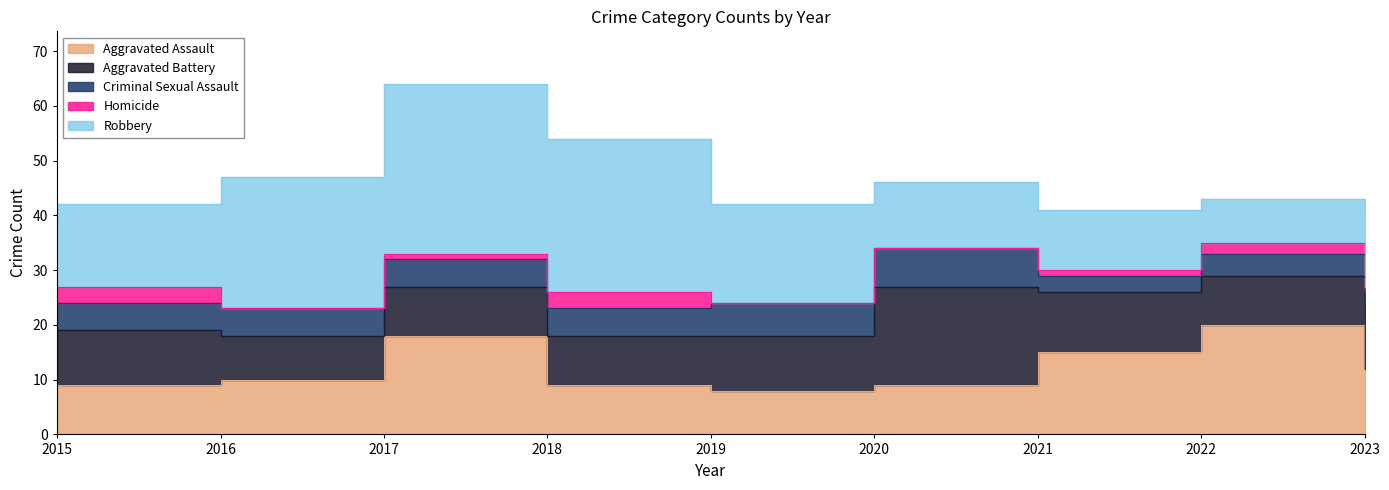

What is the minimum value for Aggravated Battery?

8